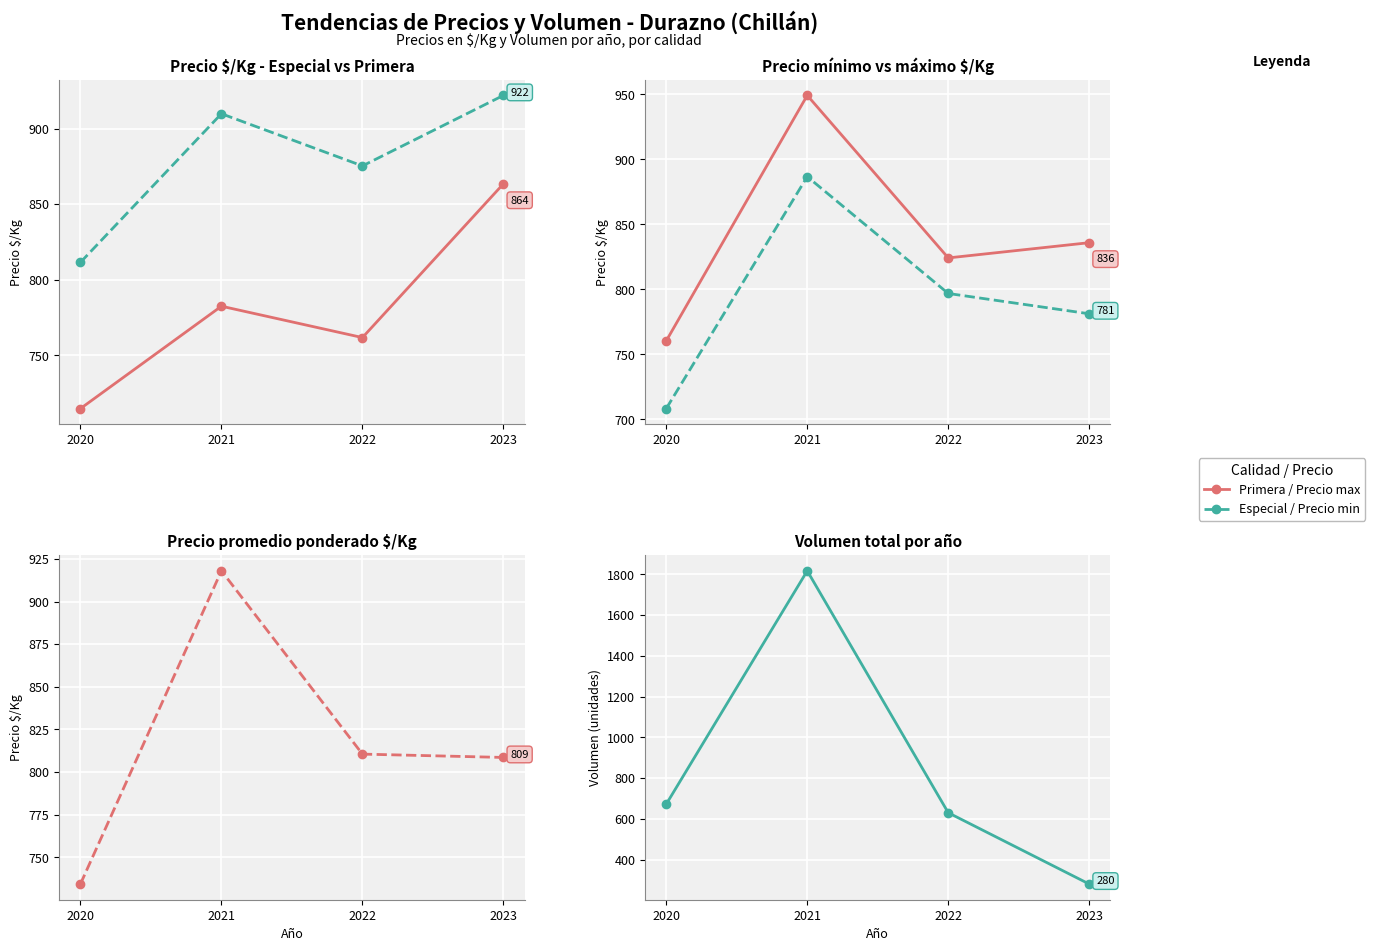

Reading left to right, list all the values displayed in this chart.

Especial: 811.5	909.9	875.3	922.0
Primera: 714.8	782.5	761.8	863.5
Precio mínimo /Kg: 708.3	886.7	796.9	781.2
Precio máximo /Kg: 760.4	949.2	824.2	835.9
Precio promedio ponderado /Kg: 734.4	918.0	810.5	808.6
Volumen total: 672.0	1817.0	630.0	280.0